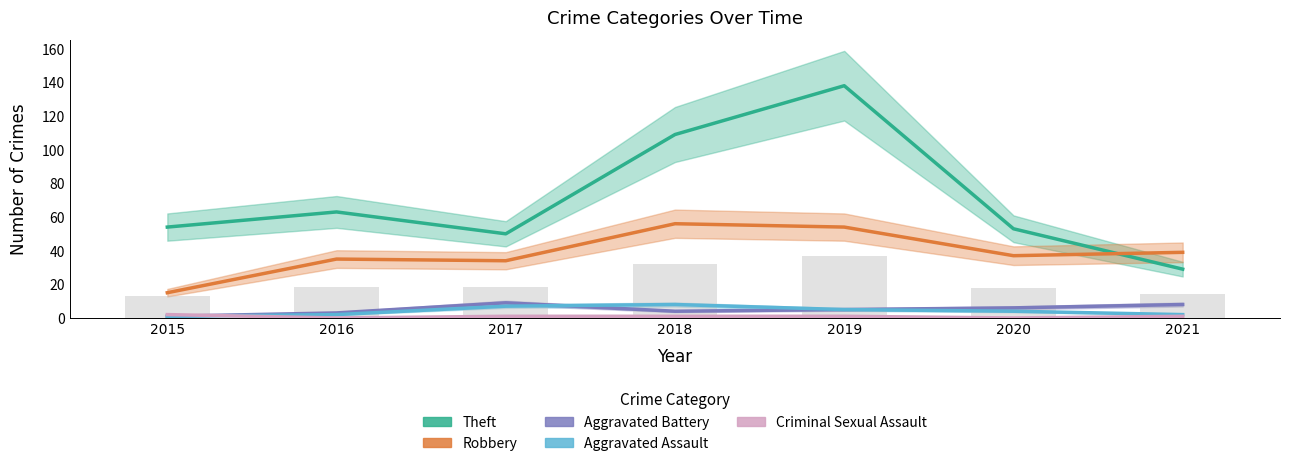

The Theft series shows 54 at 2015. True or false?

True